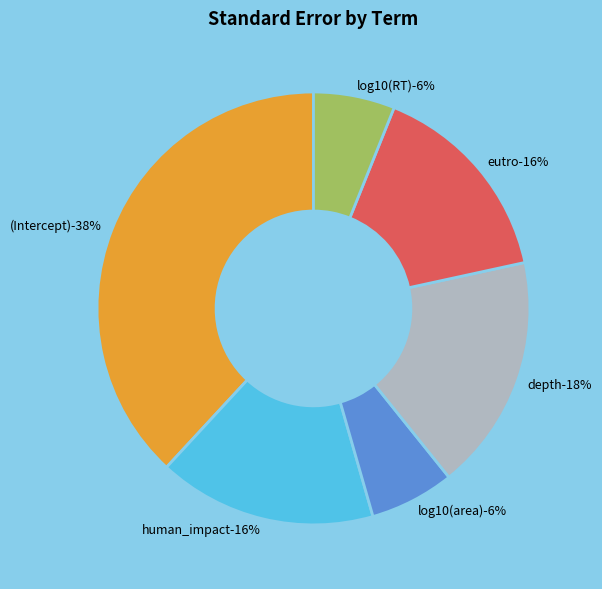

Which has a higher value, human_impact or eutro?

human_impact